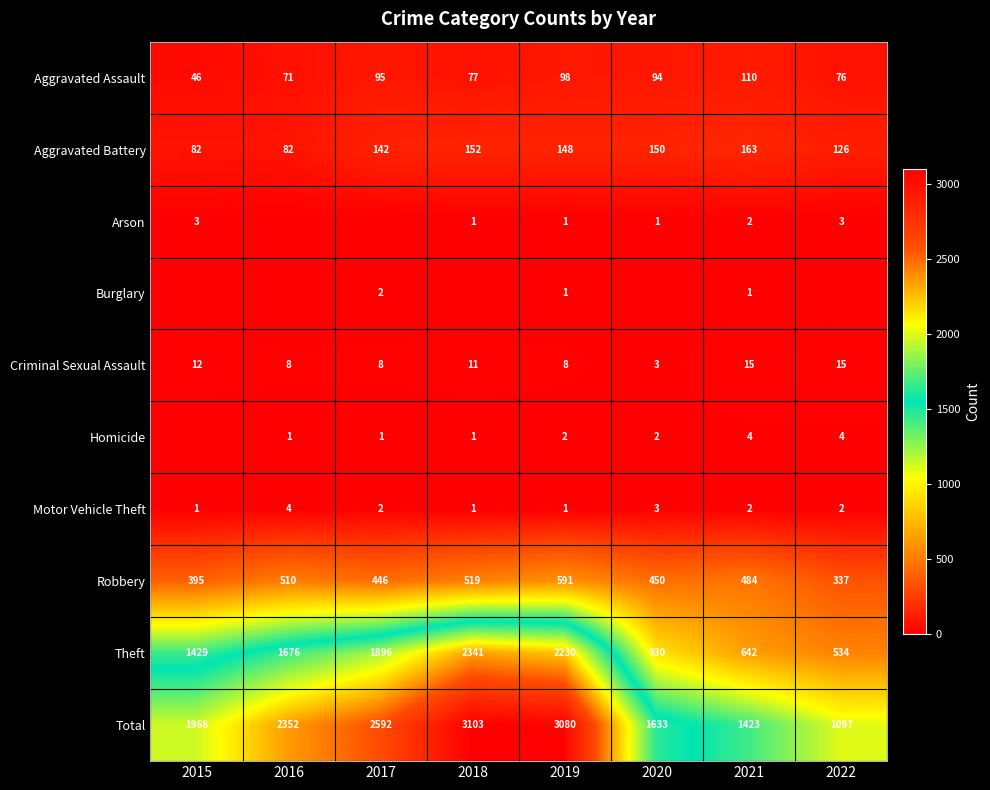

What is the sum of all Motor Vehicle Theft values?

16